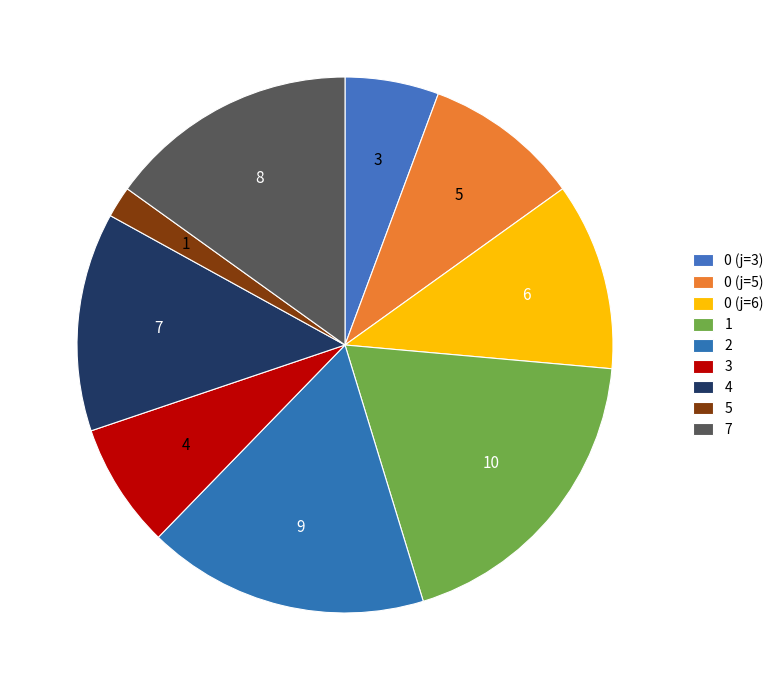

The 4 slice represents 1% of the pie. True or false?

False